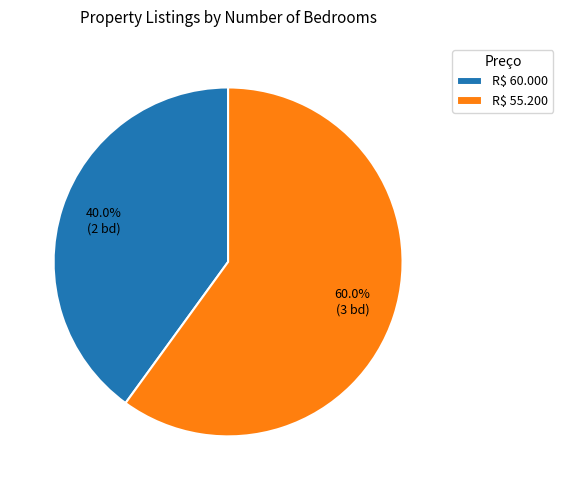

To the nearest percent, what portion does R$ 60.000 represent?

40%